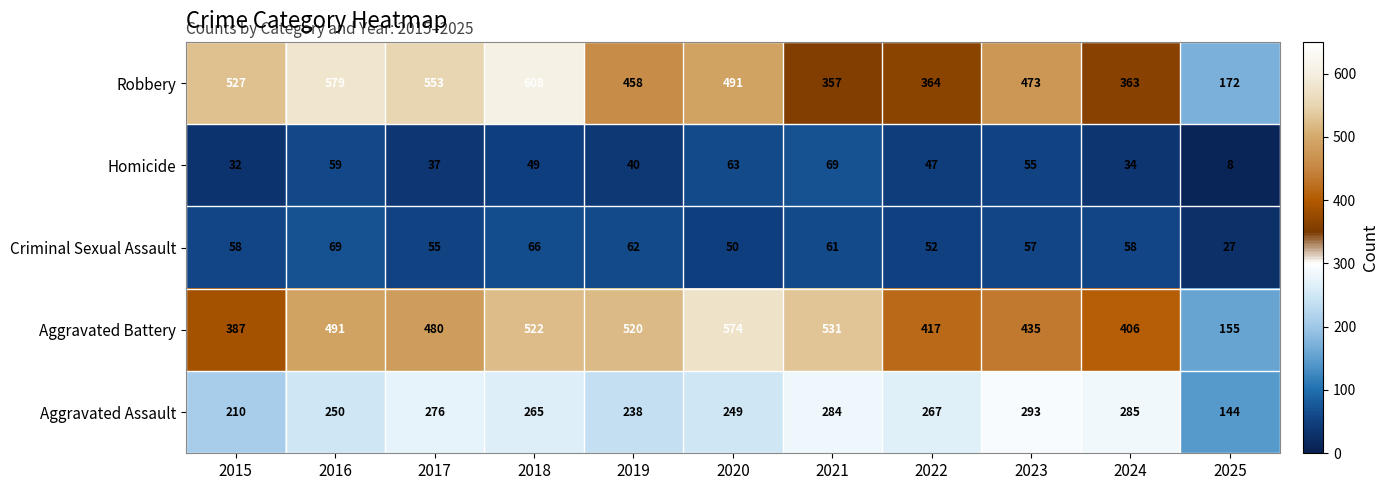

Which label corresponds to the largest value in the chart?

2018